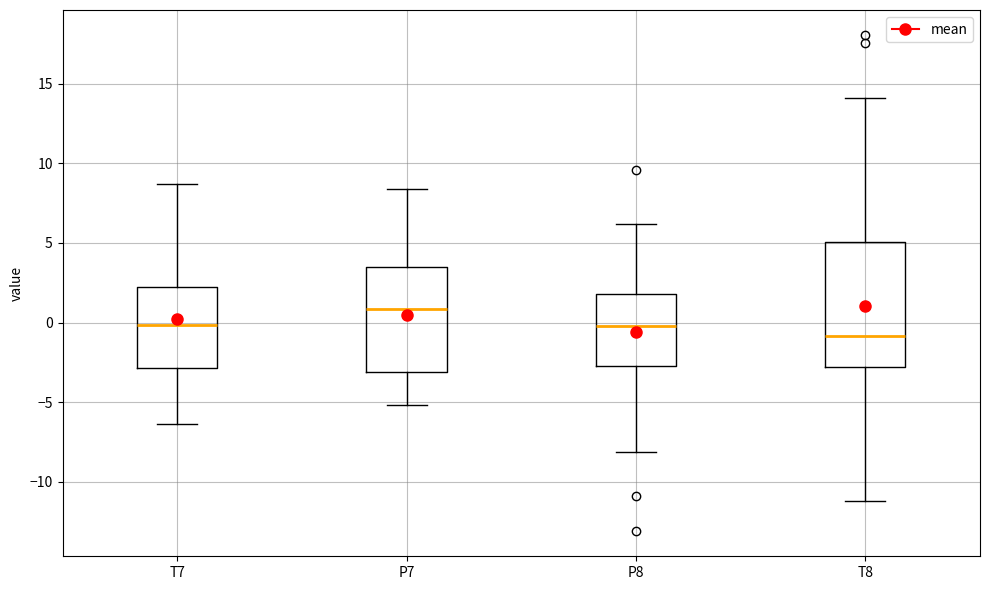

Reading left to right, read every box against the y-axis: the position of its median line, the range the box covers, and the ends of its whiskers. The values are not printed on the chart, so give them approximately, as read against the axis.

T7: median 0.0, box -3.0 to 2.5, whiskers -6.5 to 8.5
P7: median 1.0, box -3.0 to 3.5, whiskers -5.0 to 8.5
P8: median 0.0, box -2.5 to 2.0, whiskers -8.0 to 6.0
T8: median -1.0, box -3.0 to 5.0, whiskers -11.0 to 14.0